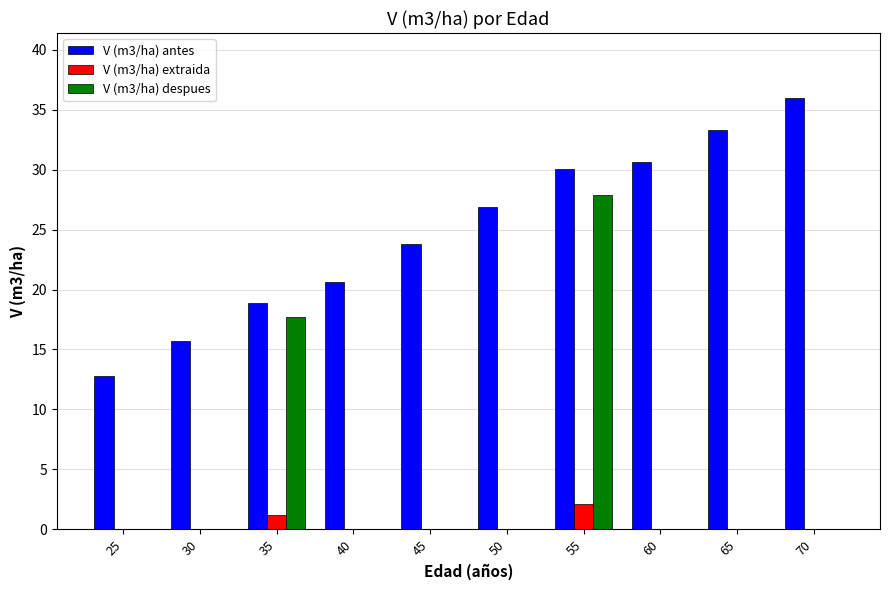

What is the sum of all V (m3/ha) extraida values?

3.4